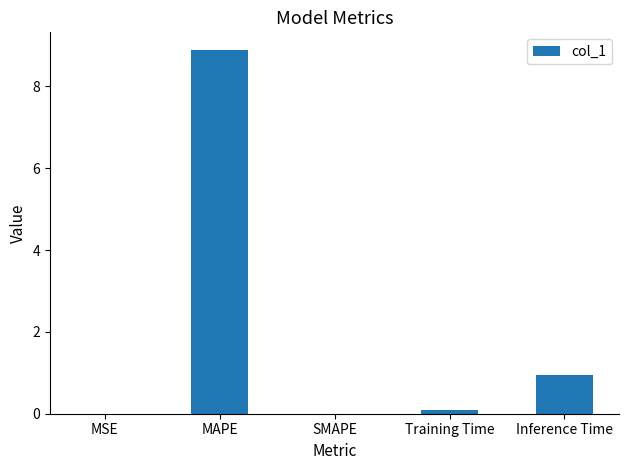

True or false: the data shows 0.0 at SMAPE.

True